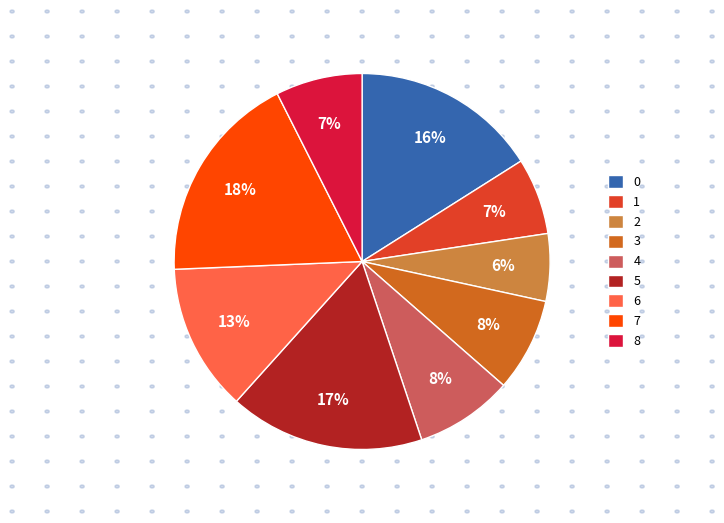

Is there any slice that represents more than half of the pie?

No